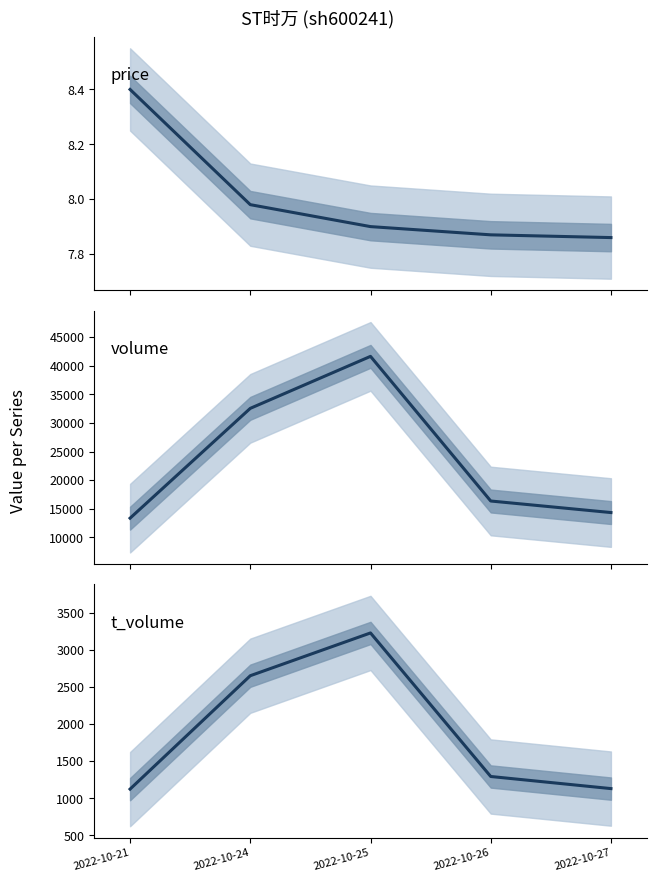

Is this an area chart (filled region under the line)?

No